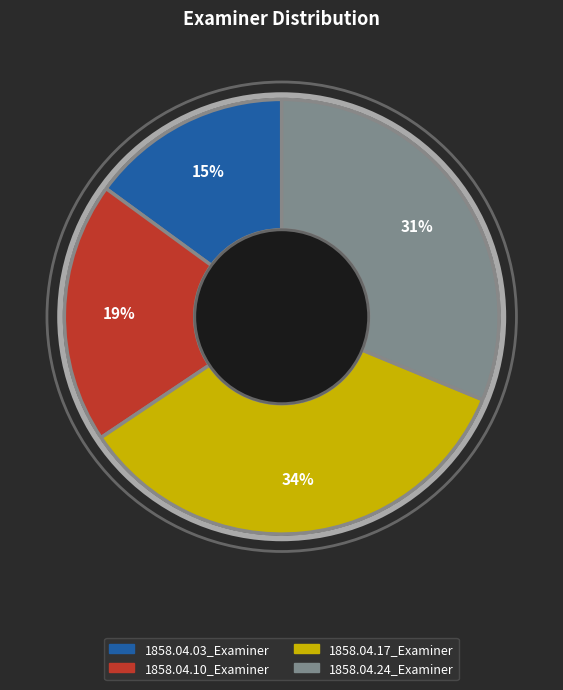

To the nearest percent, what is the difference between the 1858.04.17_Examiner and 1858.04.24_Examiner slice percentages?

3%